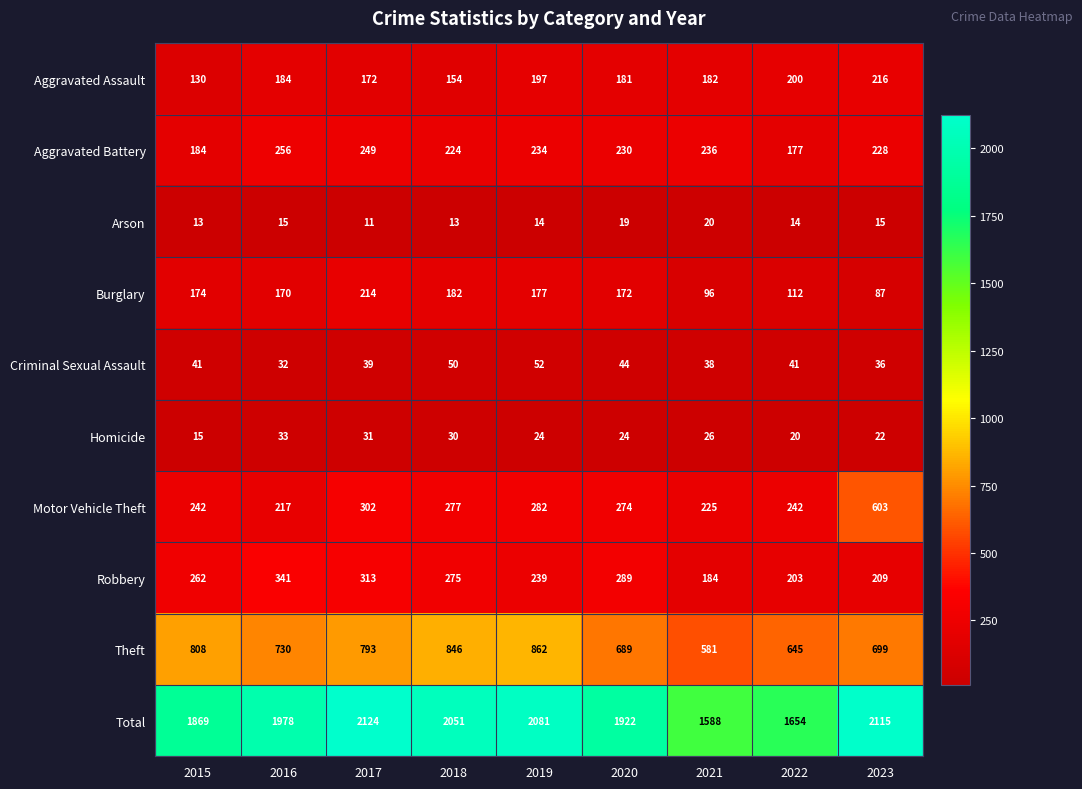

The Arson series shows 19 at 2020. True or false?

True